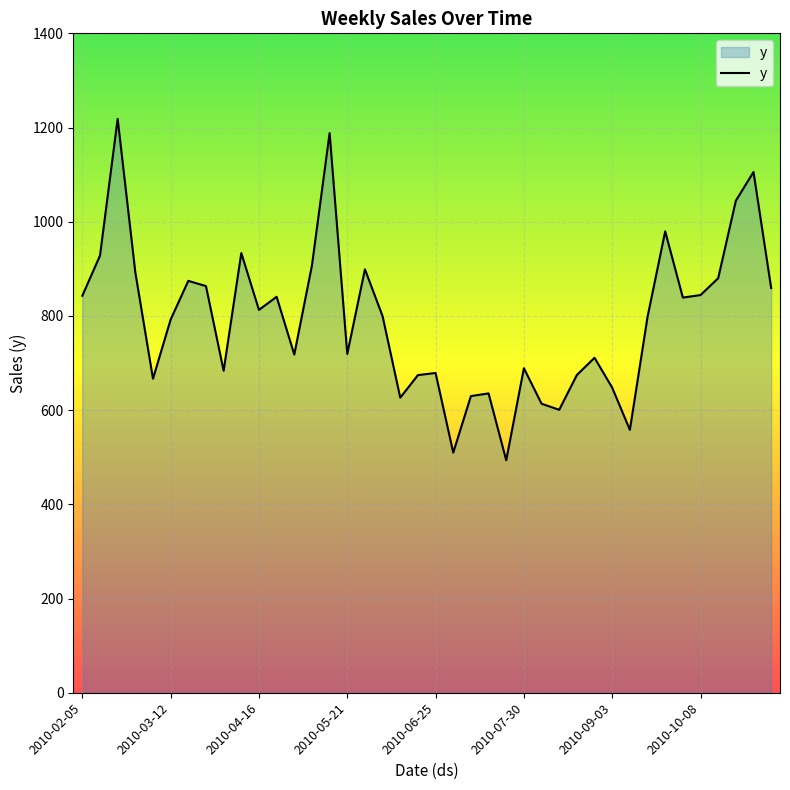

What is the greatest value displayed?

1218.4